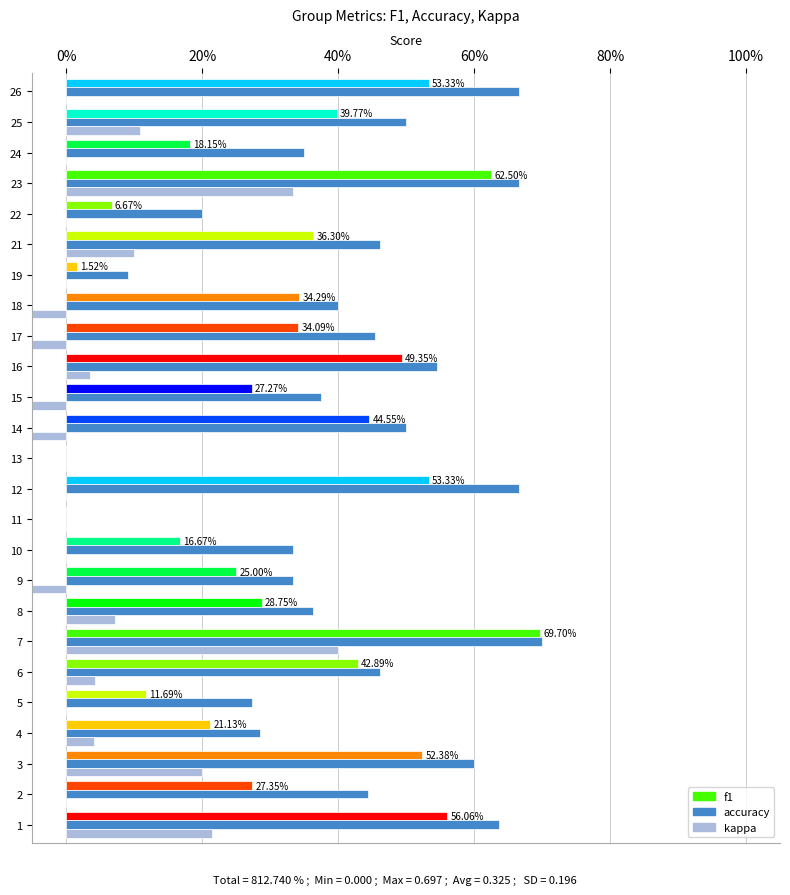

What is the difference between the maximum and second lowest values in the accuracy series?

0.7